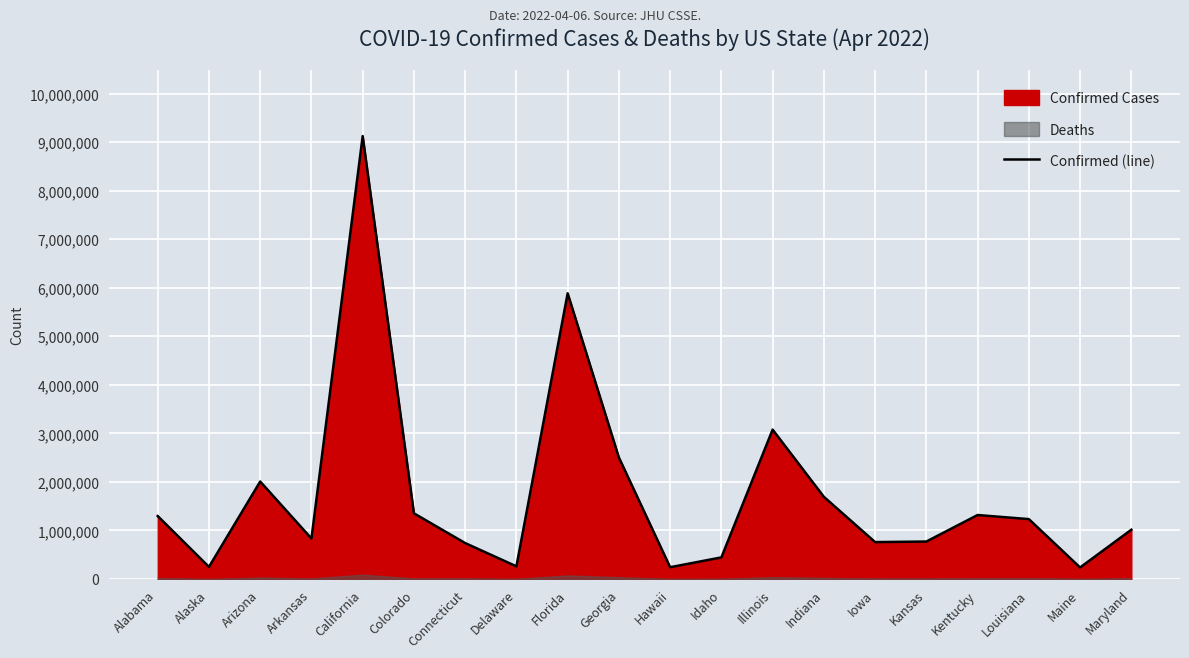

Rank the categories by value from lowest to highest.

Maine, Hawaii, Alaska, Delaware, Idaho, Connecticut, Iowa, Kansas, Arkansas, Maryland, Louisiana, Alabama, Kentucky, Colorado, Indiana, Arizona, Georgia, Illinois, Florida, California